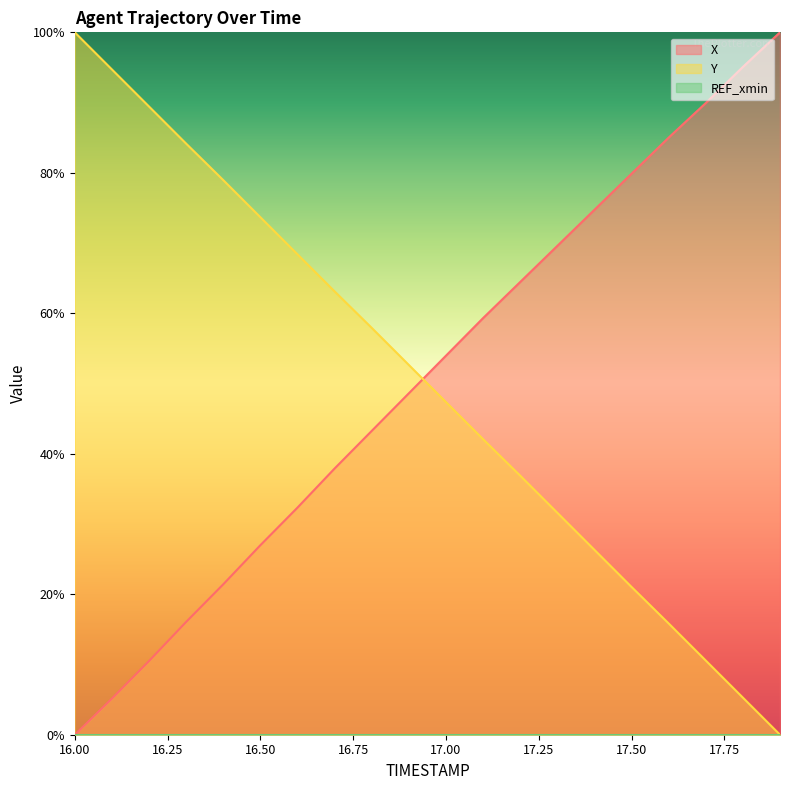

True or false: Y has a value of 58.6 at 17.9.

False